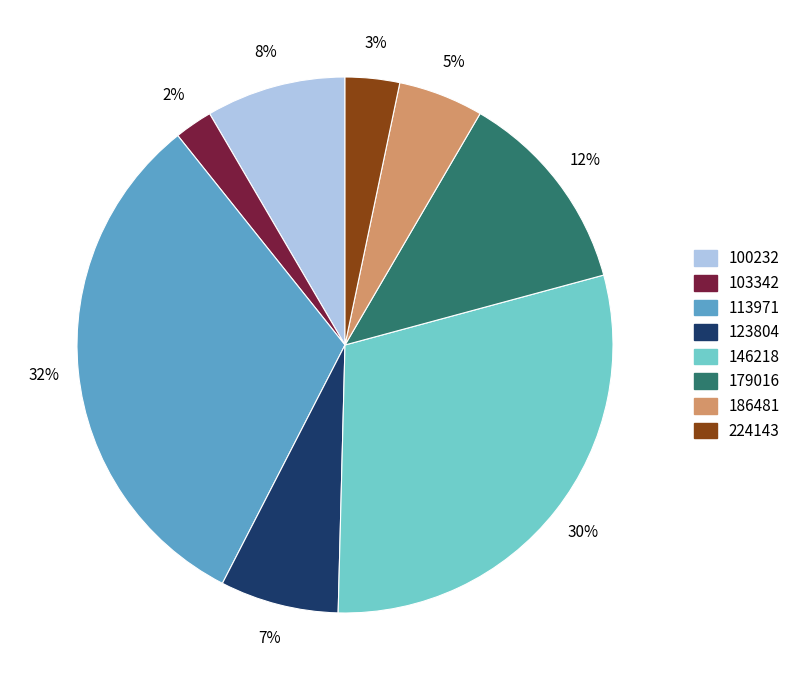

Is there a majority slice in this chart?

No